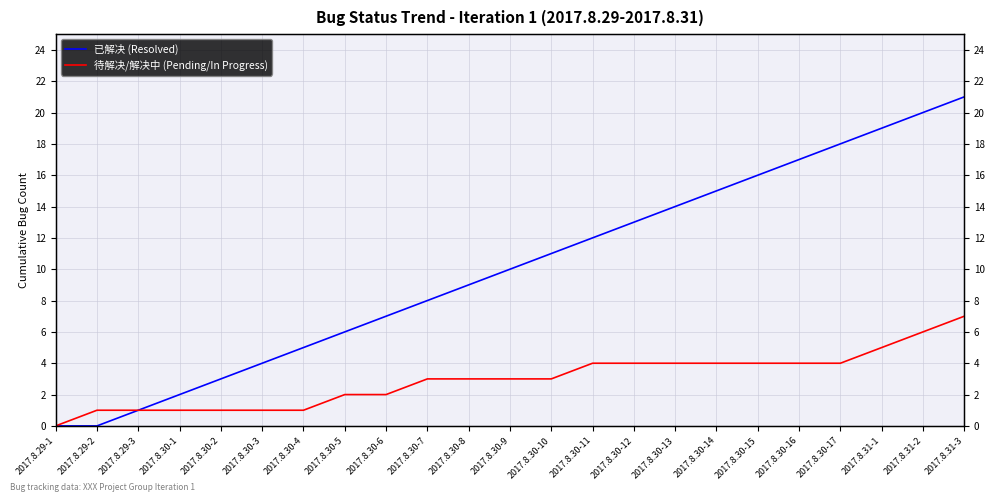

True or false: 待解决/解决中 (Pending/In Progress) has more than 2 interior local peaks.

False